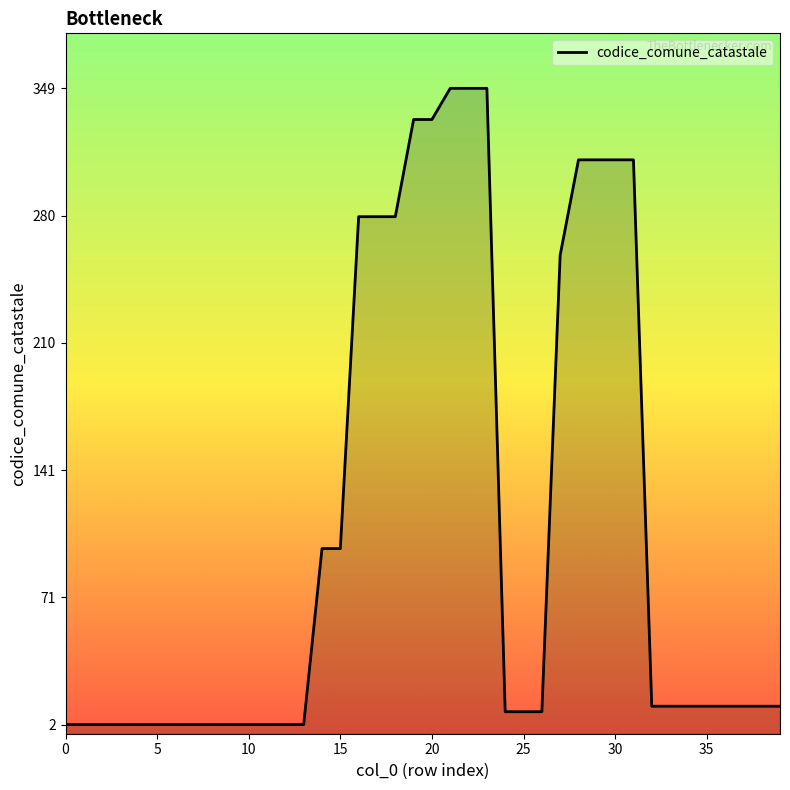

Is it true that the value at 19 is 332?

True